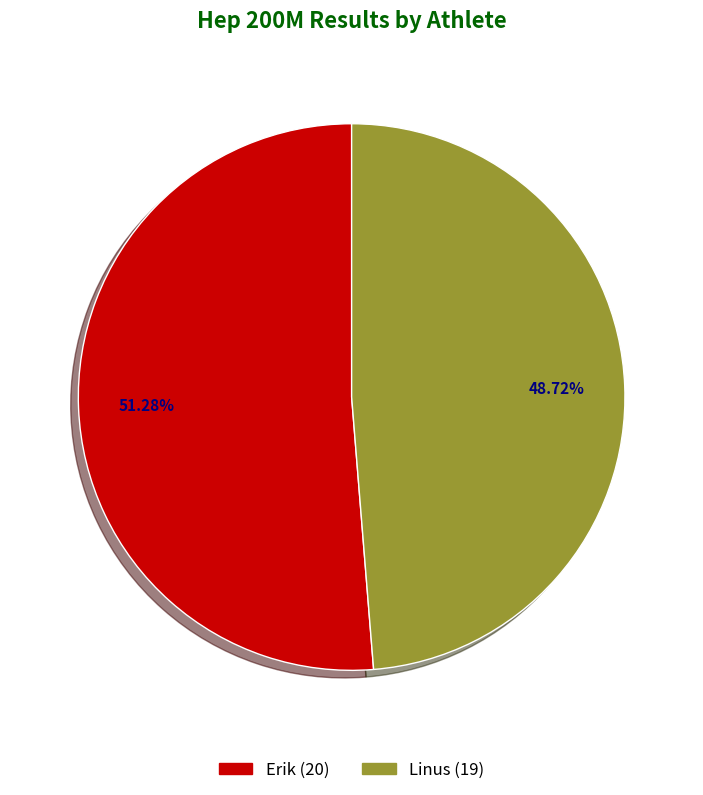

How many segments does this pie chart have?

2